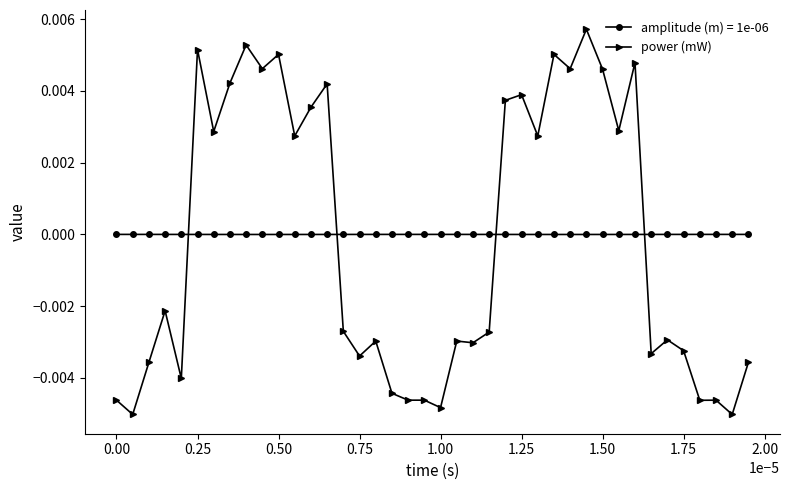

After their last crossing, which series has the higher values: amplitude (m) = 1e-06 or power (mW)?

amplitude (m) = 1e-06